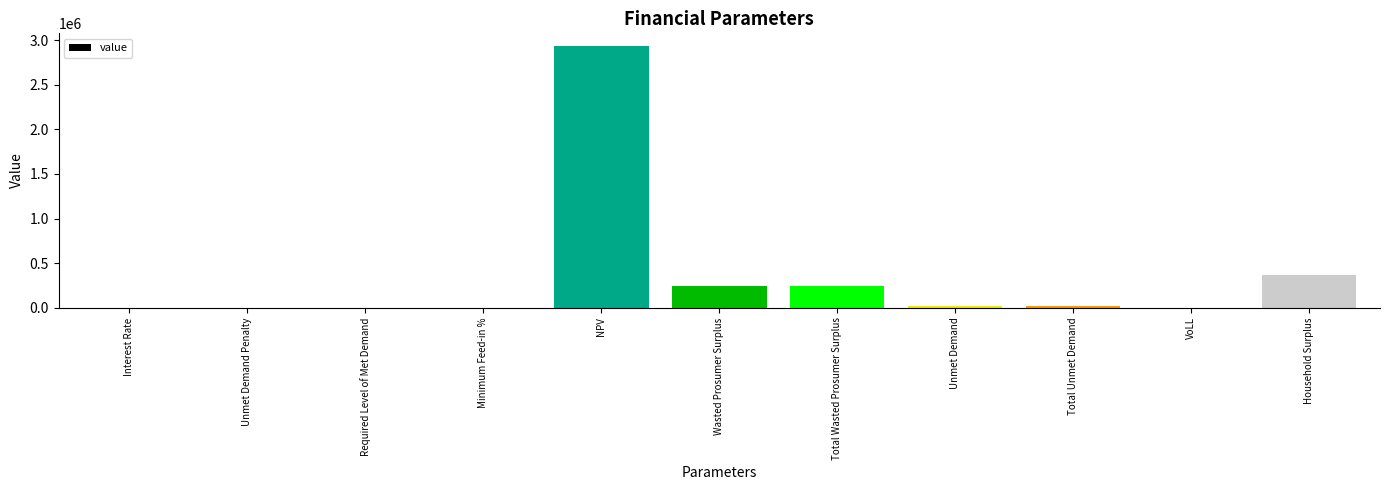

Is it true that the value at VoLL is 0.7?

True